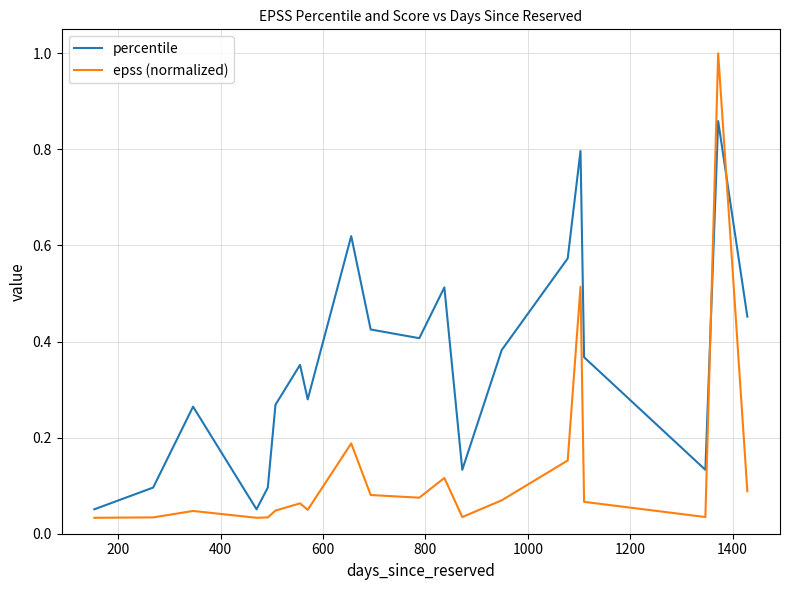

Which series has the widest spread of values?

epss (normalized)